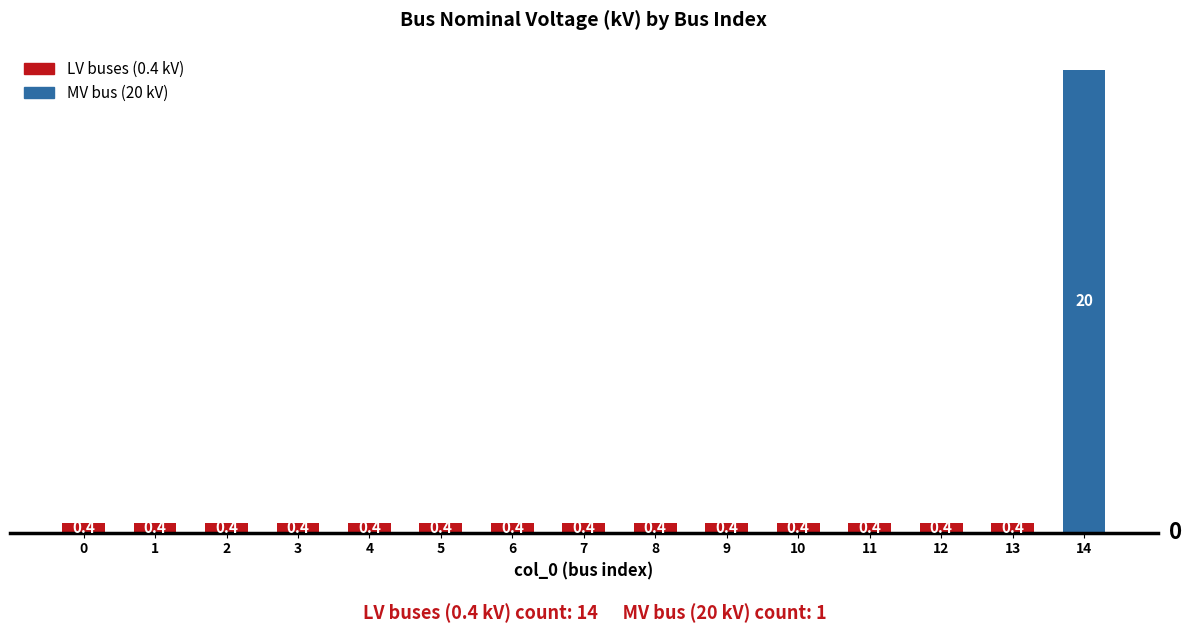

Are the bars grouped side by side (vs. stacked)?

No